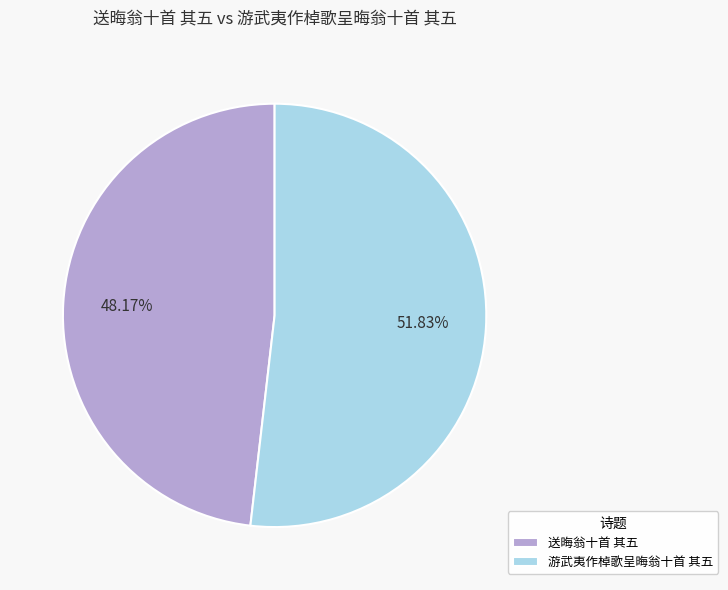

How many segments does this pie chart have?

2